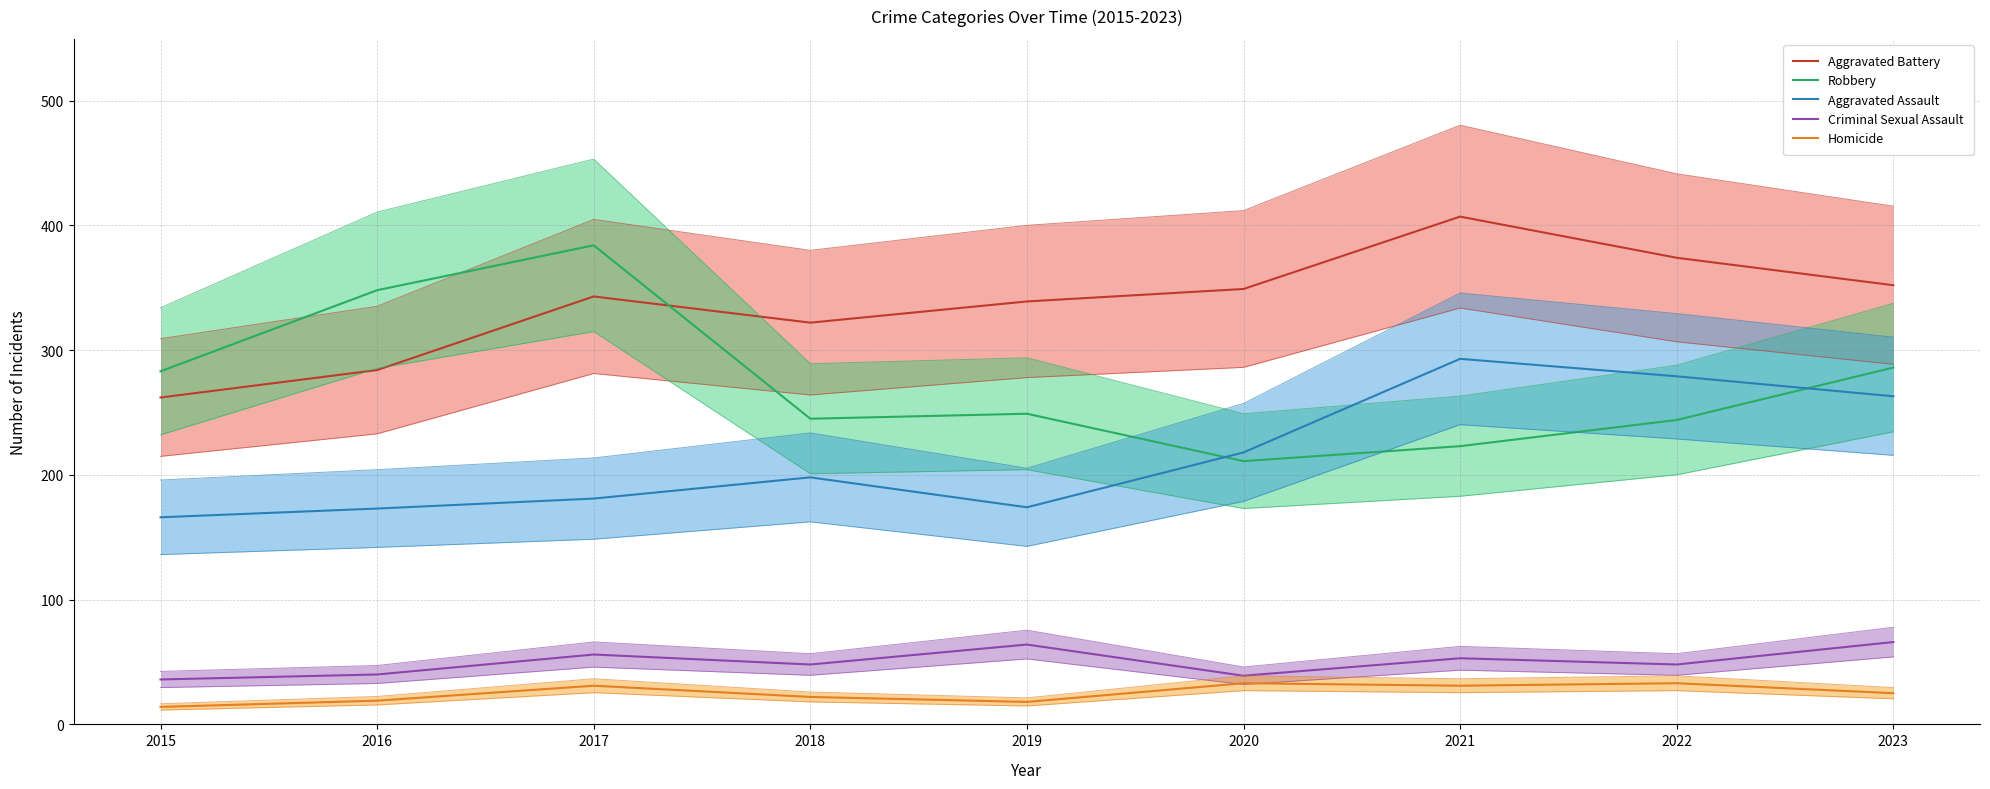

Which series has the largest total across all categories?

Aggravated Battery